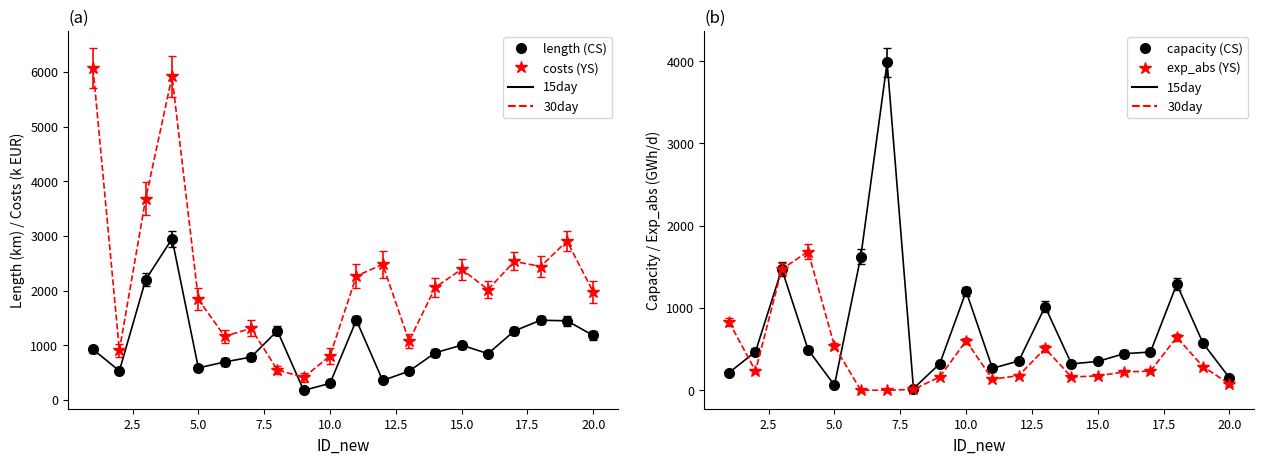

What is the highest value of the exp_abs series?

1686.0